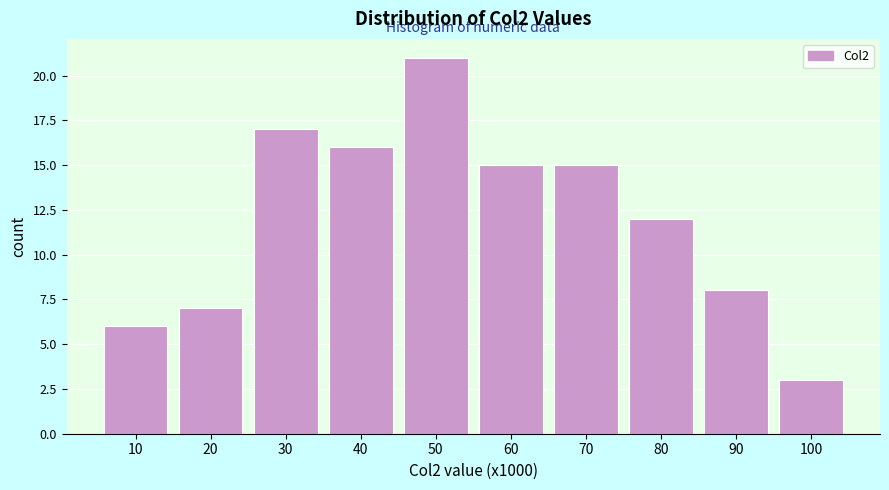

Reading left to right, transcribe all the data shown in this chart.

10=6	20=7	30=17	40=16	50=21	60=15	70=15	80=12	90=8	100=3